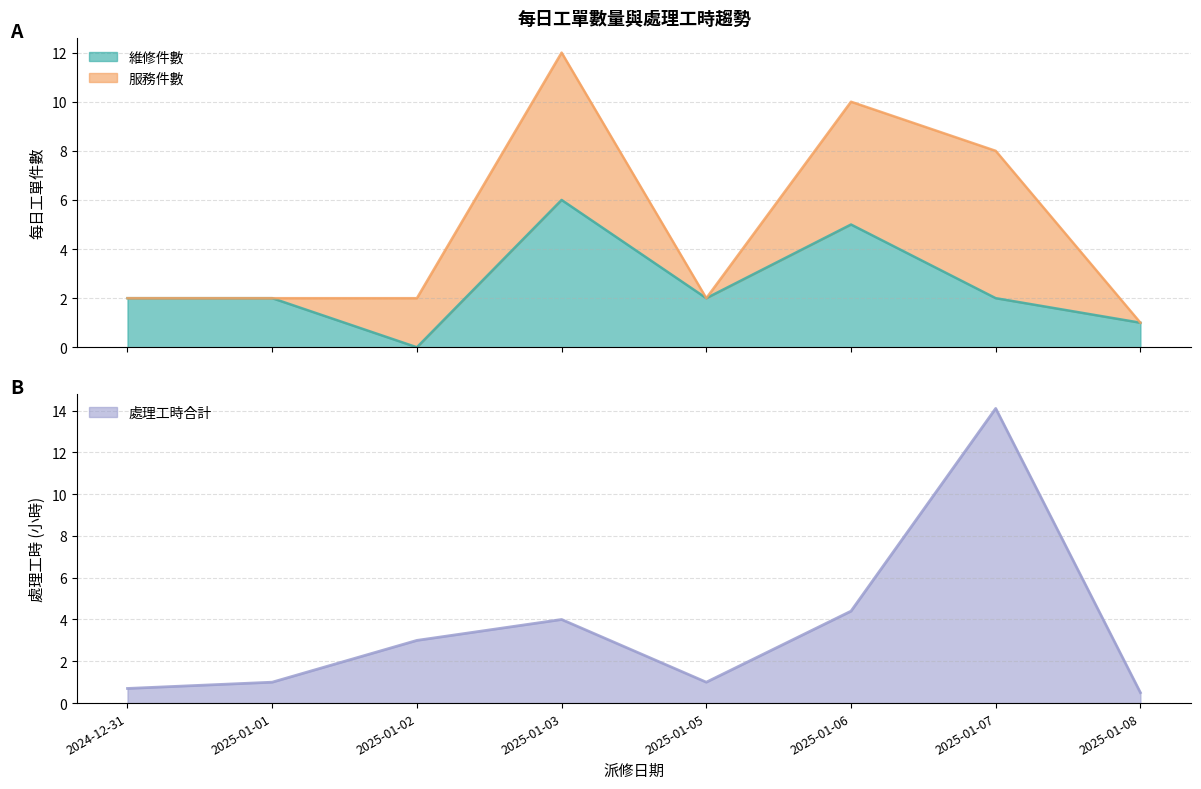

The chart shows a value of 4.4 at 2025-01-06. True or false?

True